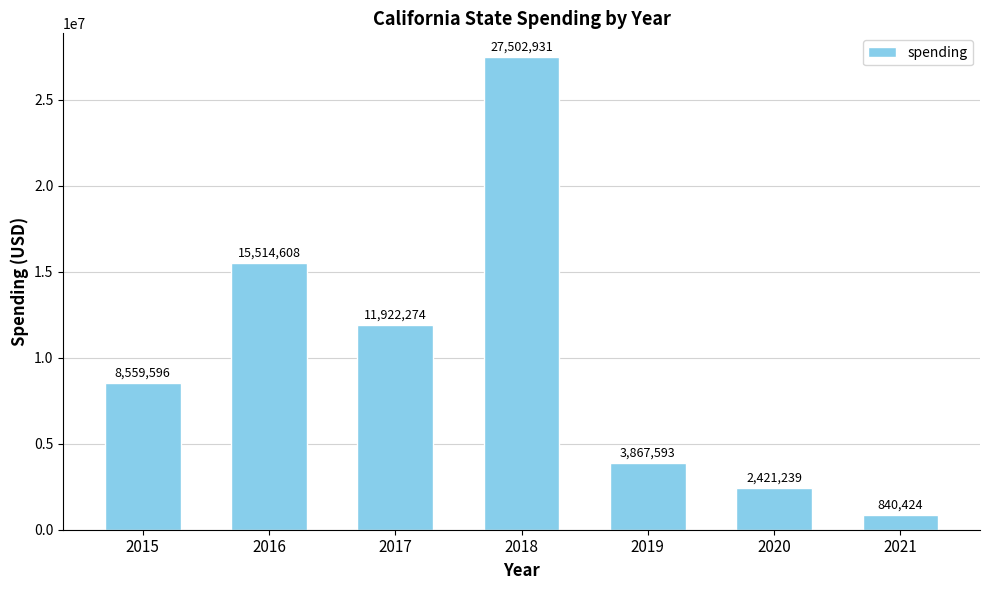

What is the maximum value shown in the chart?

27502931